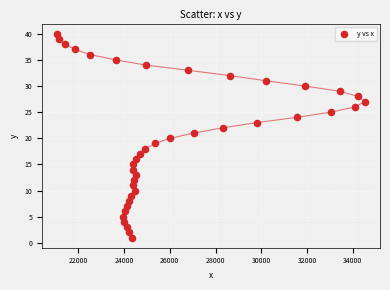

What is the range of Y values (max minus min)?

39